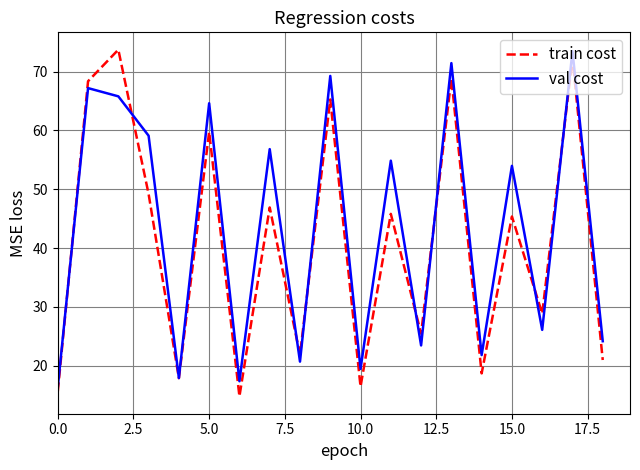

What is the greatest value displayed?

73.7